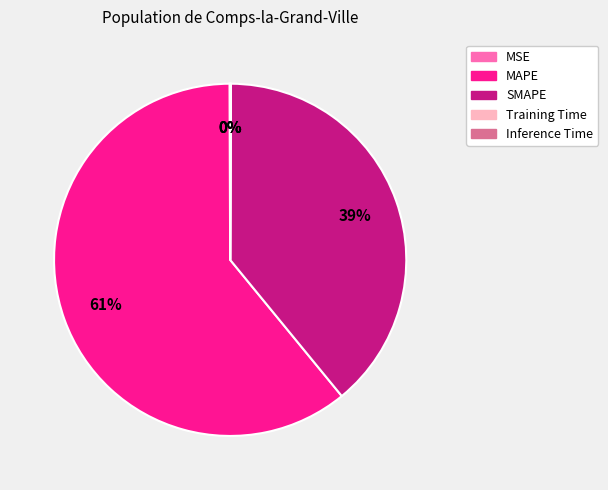

Is there any slice that represents more than half of the pie?

Yes